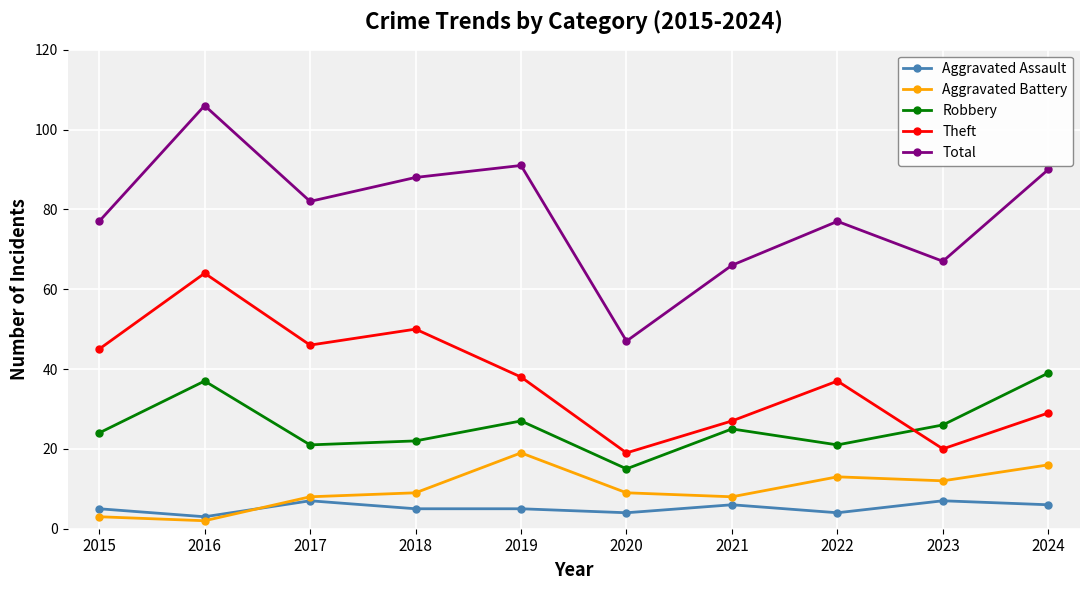

How many interior local peaks does the Total series have?

3